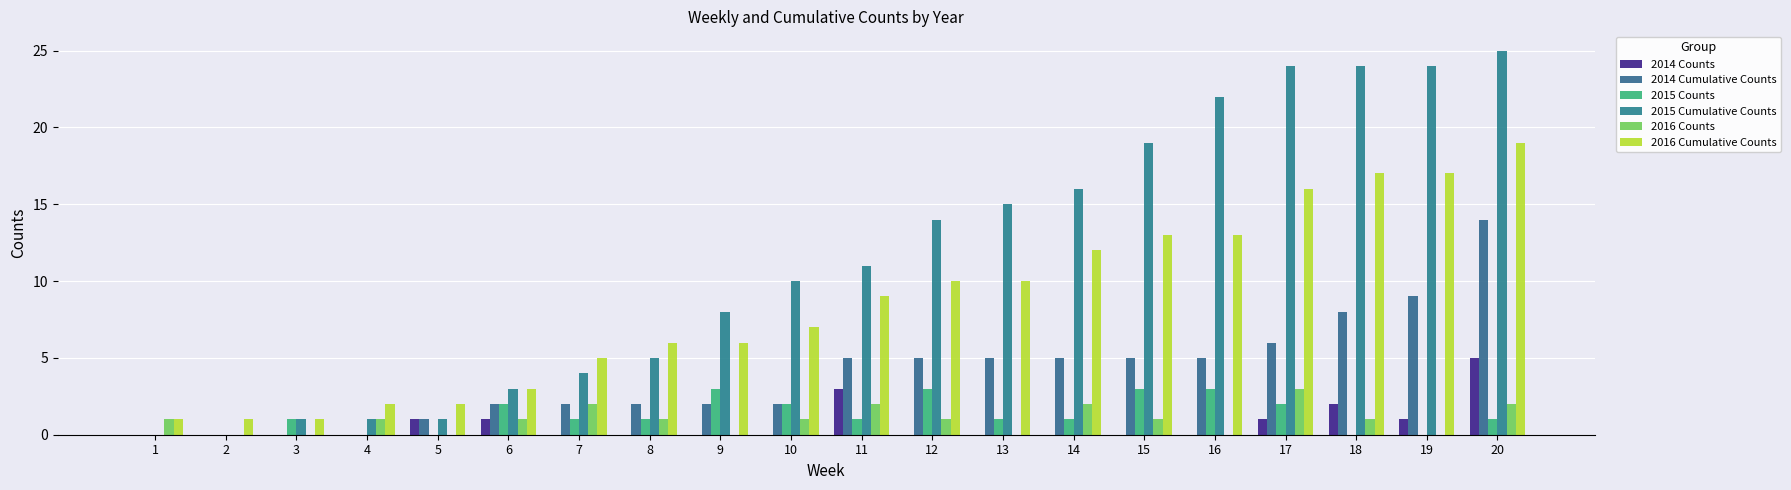

What is the average value of the 2016 Cumulative Counts series?

8